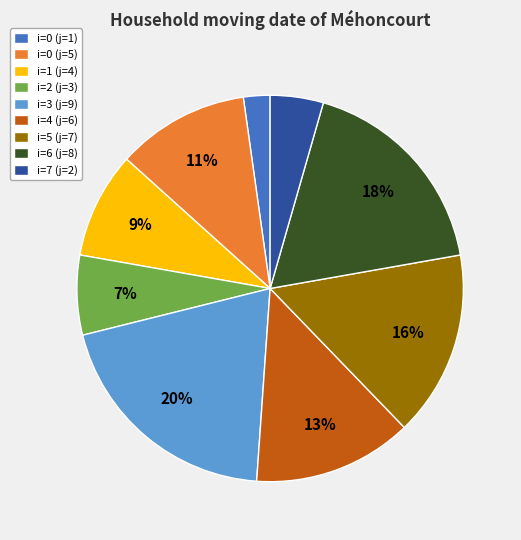

Is it true that i=7 (j=2) is 4% of the pie?

True